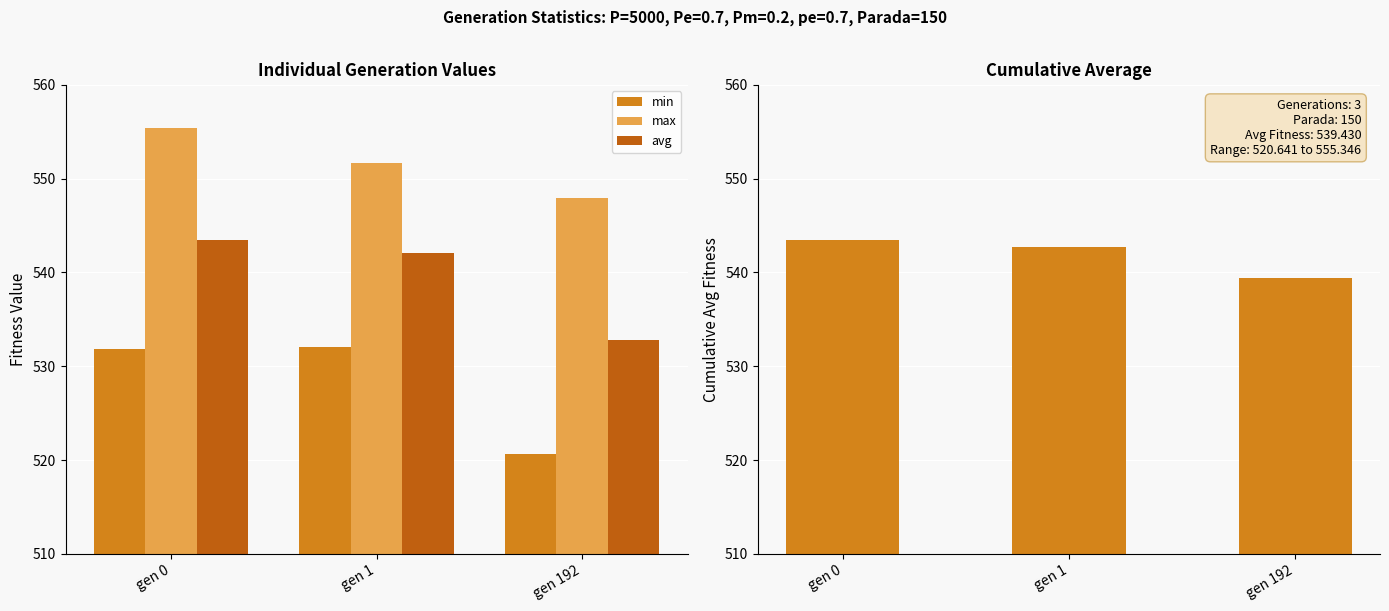

Rank the categories by min value from lowest to highest.

gen 192, gen 0, gen 1